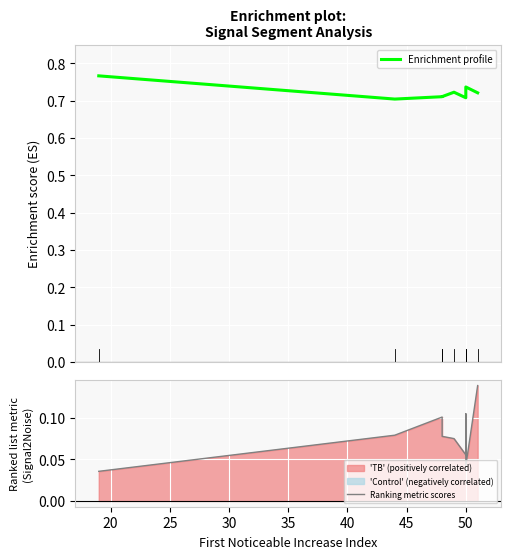

True or false: Ranking metric scores and Enrichment profile intersect in this chart.

False